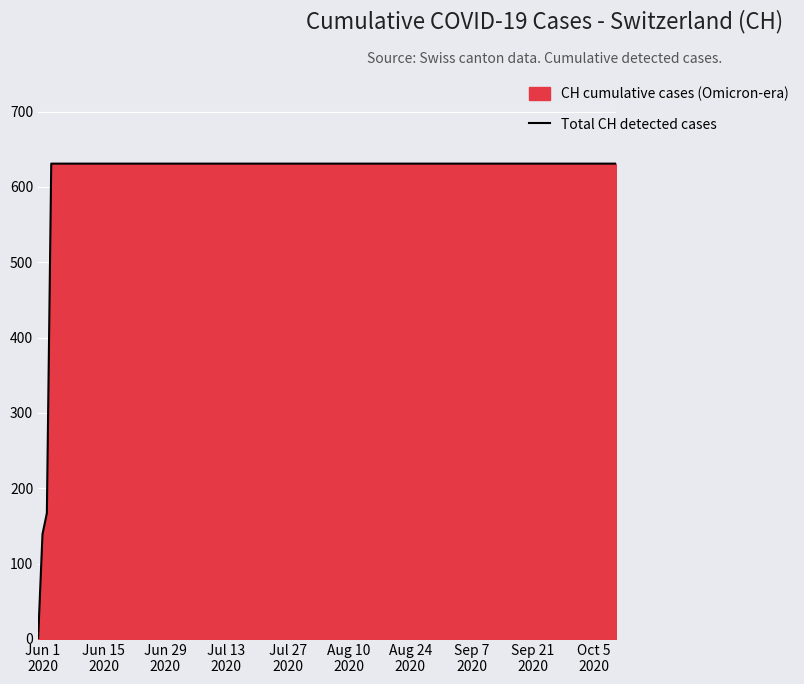

What is the maximum value shown in the chart?

631